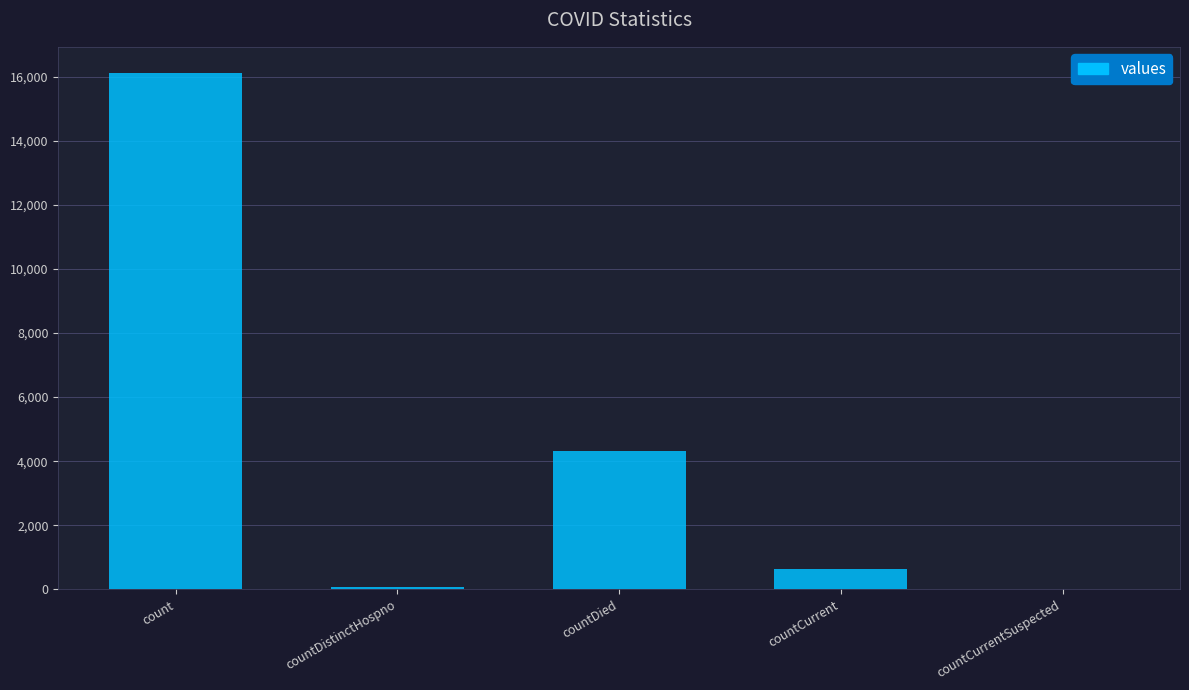

Reading left to right, what are all the values shown in this chart?

16127	77	4311	629	0